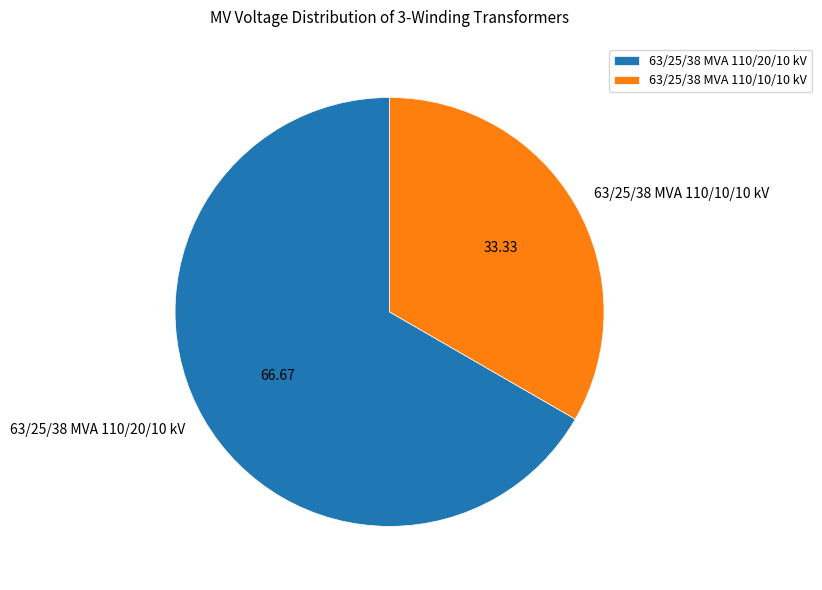

Do 63/25/38 MVA 110/10/10 kV and 63/25/38 MVA 110/20/10 kV together represent more than half of the pie?

Yes